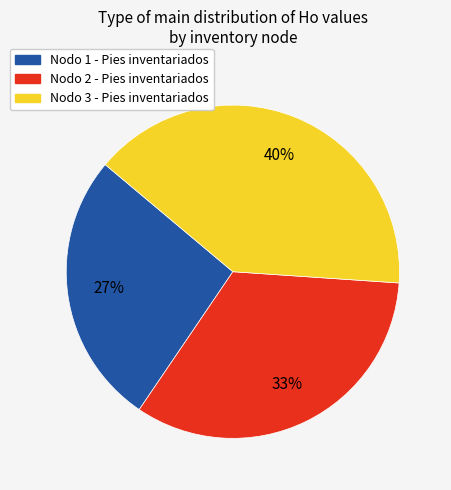

What is the ratio of the value at Nodo 3 - Pies inventariados to the value at Nodo 2 - Pies inventariados?

1.2